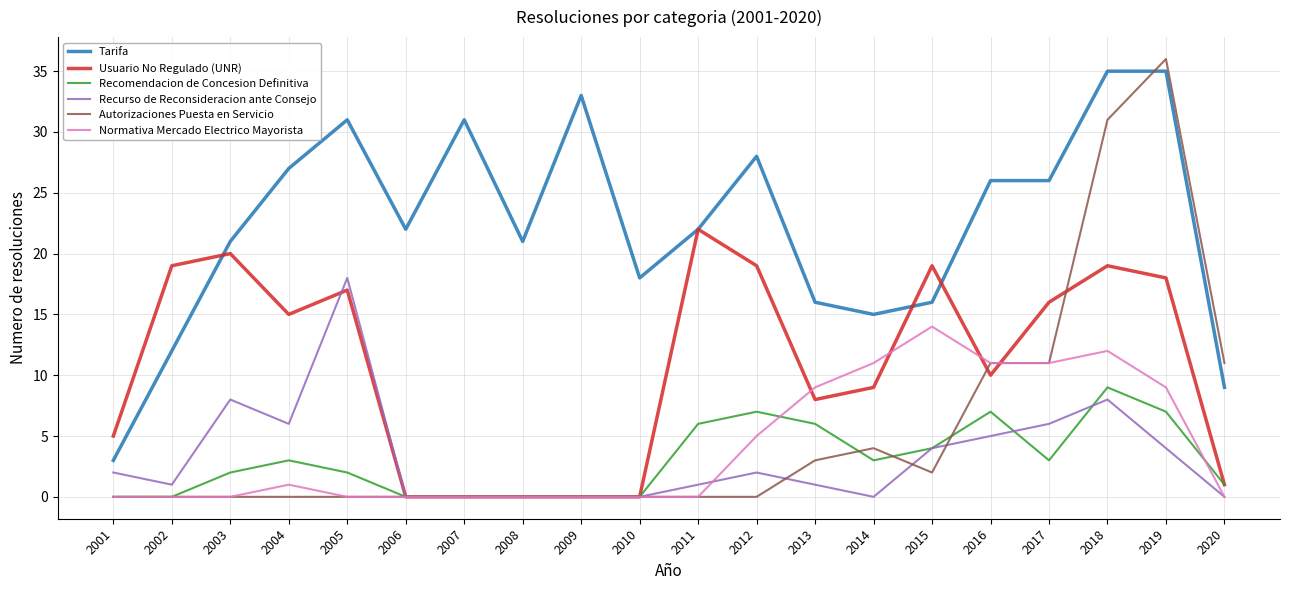

What is the difference between the highest and lowest values at 2014?

15